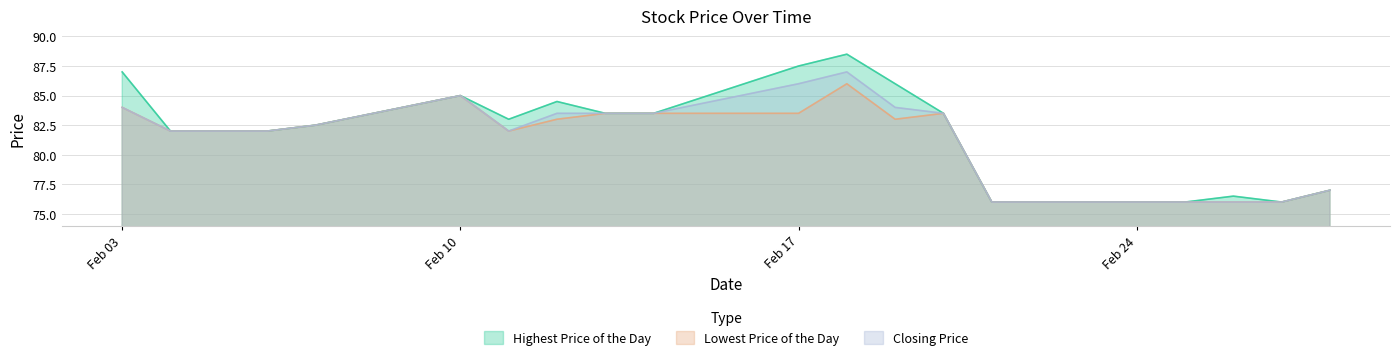

How many data points in Lowest Price of the Day are above 82?

10